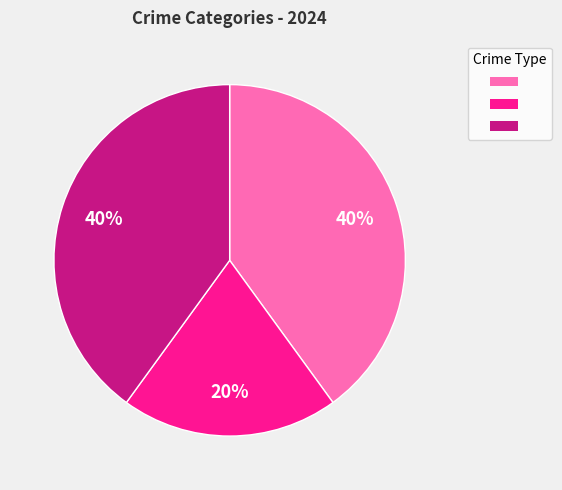

To the nearest percent, what is the difference between the largest and smallest slice percentages?

20%